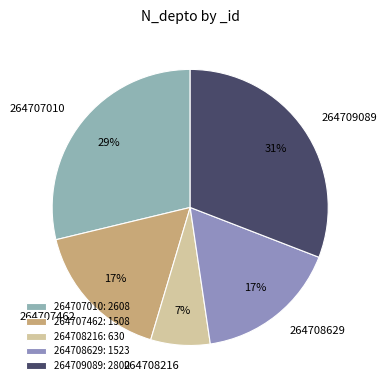

Is there any slice that represents more than half of the pie?

No